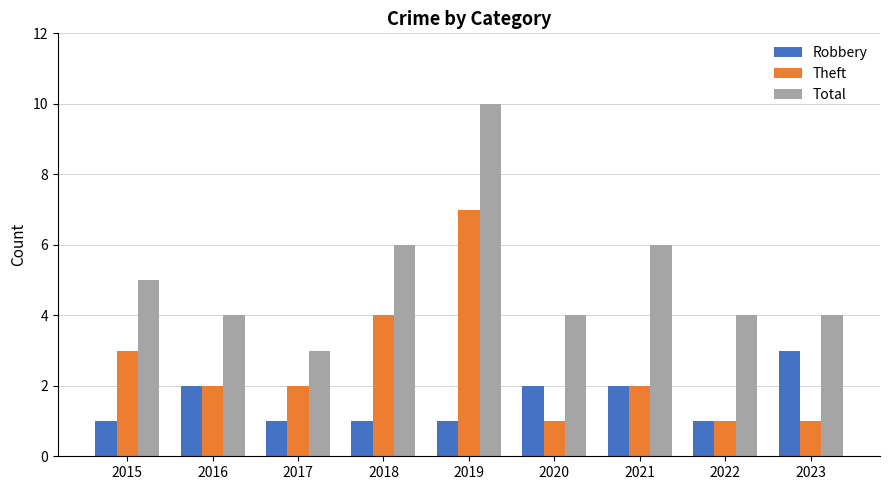

Reading right to left, transcribe all the data shown in this chart.

Robbery: 3	1	2	2	1	1	1	2	1
Theft: 1	1	2	1	7	4	2	2	3
Total: 4	4	6	4	10	6	3	4	5